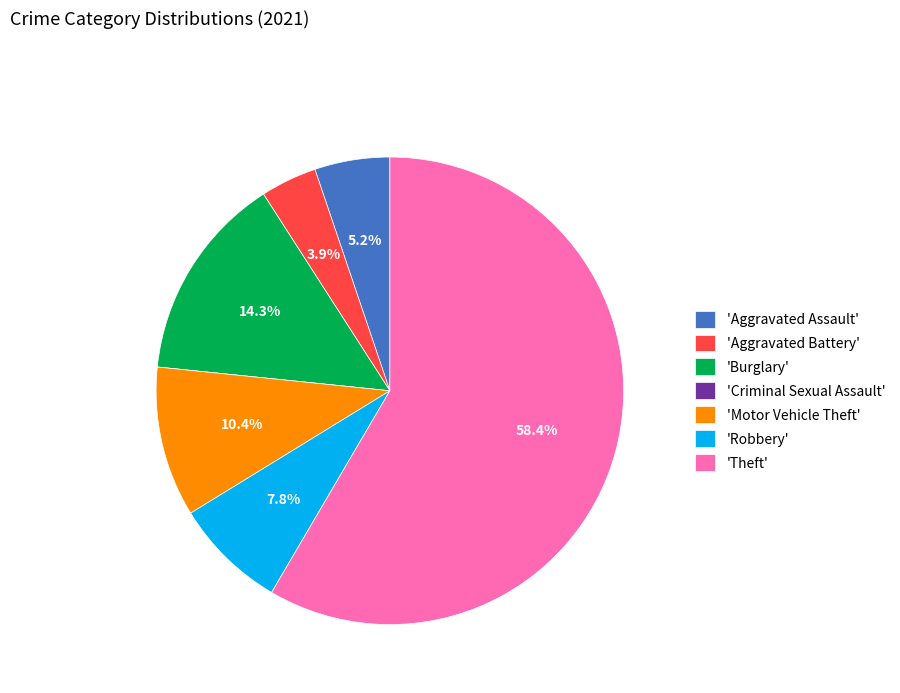

Which slice is the largest?

'Theft'